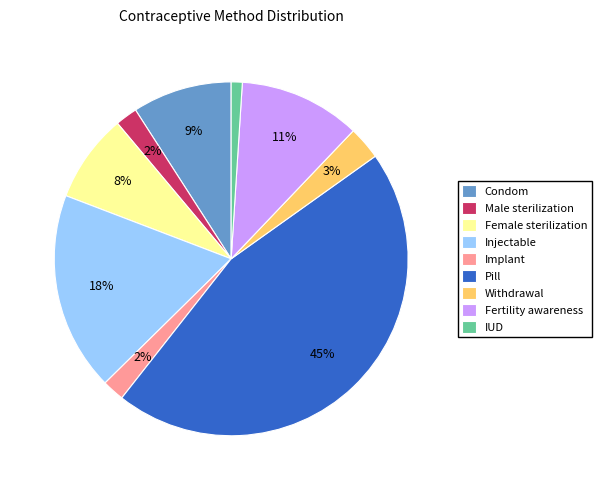

To the nearest percent, what percentage of the pie is Fertility awareness?

11%